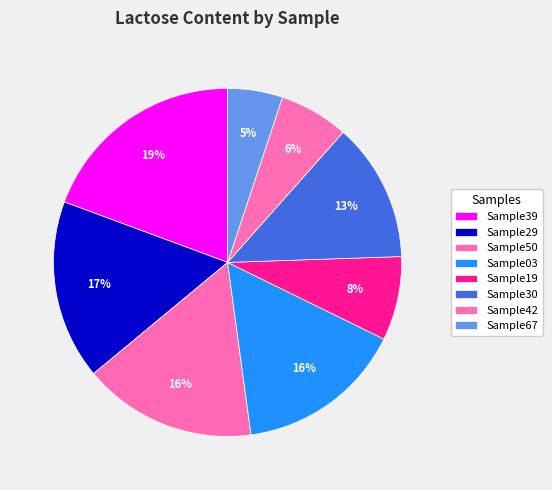

To the nearest percent, what is the difference between the largest and smallest slice percentages?

14%